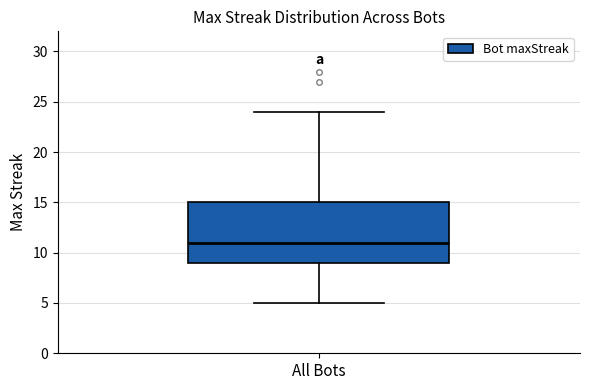

Transcribe this box plot: give where the median line is, the range the box spans, and where the two whiskers end, as read against the y-axis. The values are not printed on the chart, so give them approximately, as read against the axis.

median 11, box 9 to 15, whiskers 5 to 24